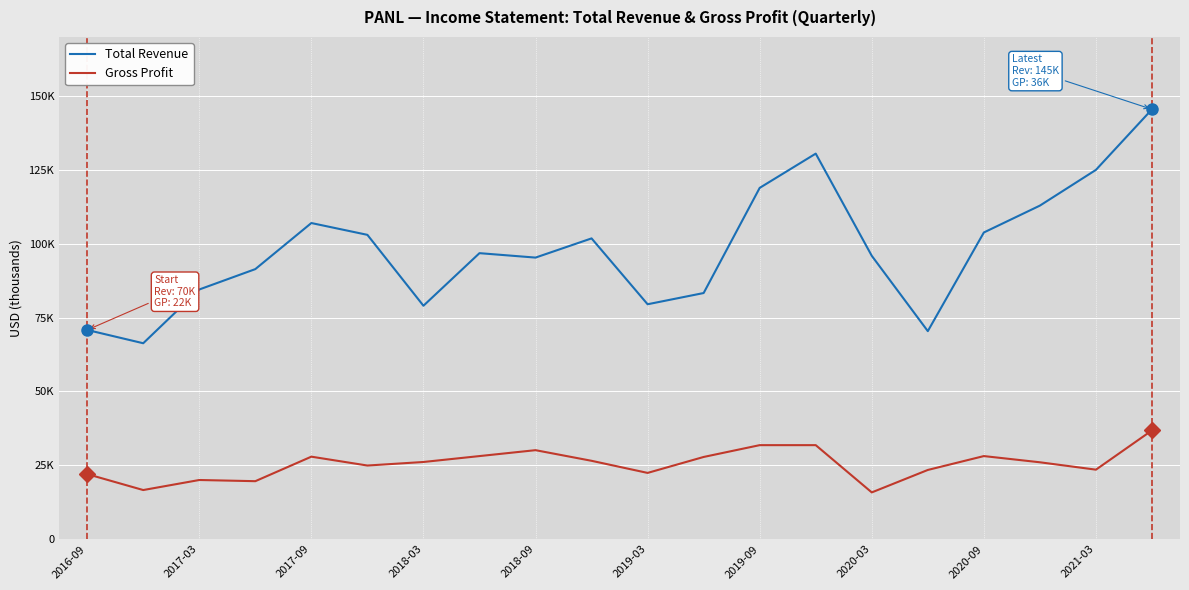

At which label does Total Revenue first exceed 96800?

2017-09